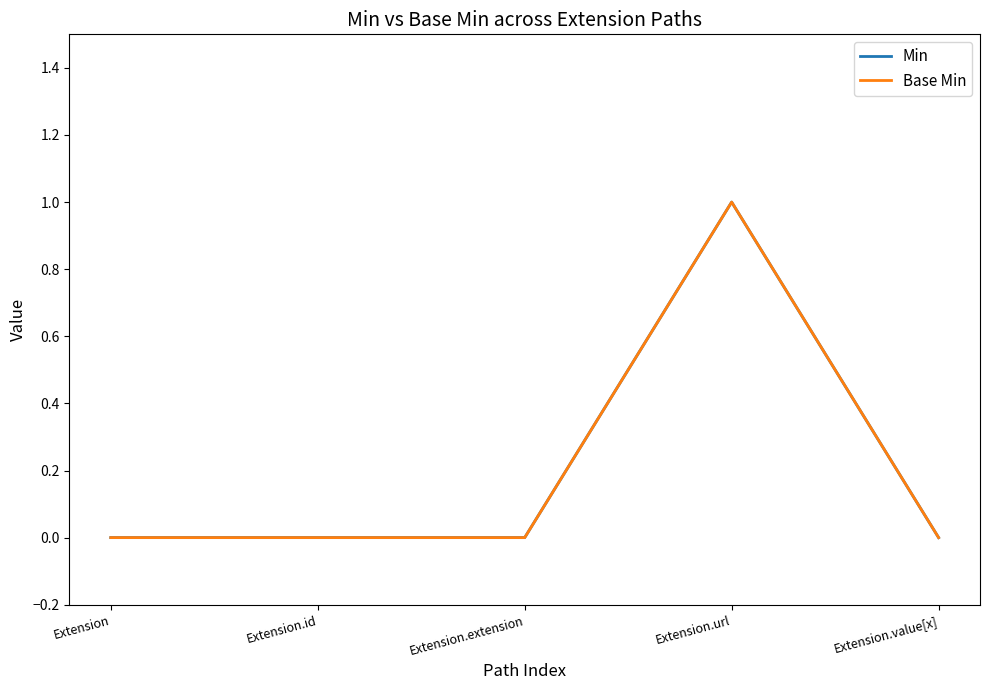

Reading left to right, extract all data points from this chart.

Min: Extension=0	Extension.id=0	Extension.extension=0	Extension.url=1	Extension.value[x]=0
Base Min: Extension=0	Extension.id=0	Extension.extension=0	Extension.url=1	Extension.value[x]=0